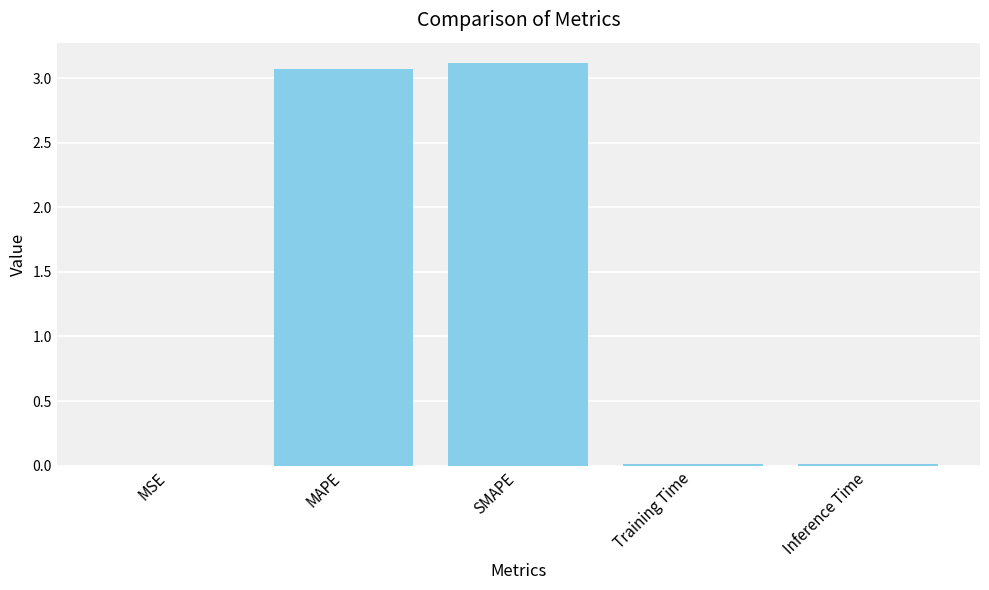

Count the number of data series in this chart.

1